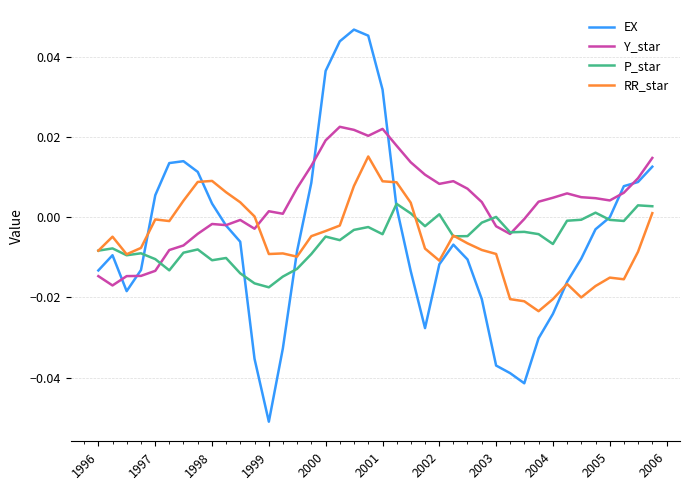

Which series has the largest range (max minus min)?

EX